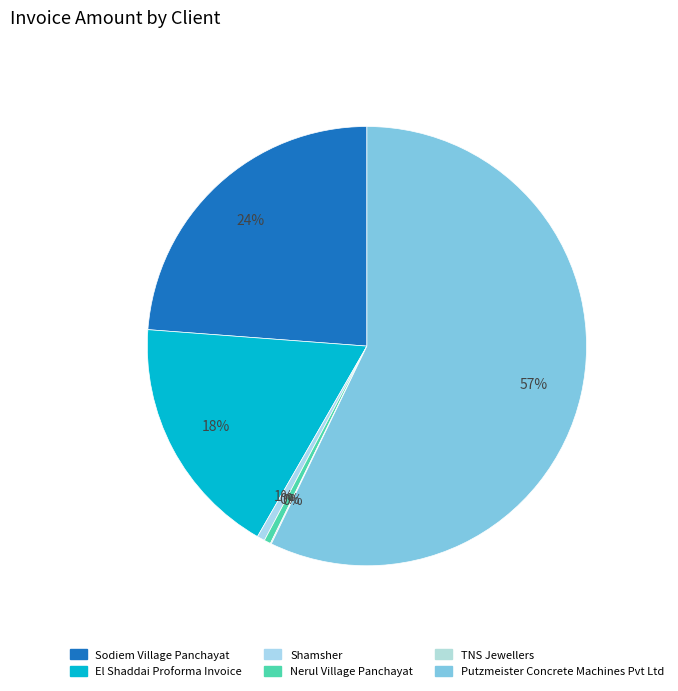

Does El Shaddai Proforma Invoice account for over 50% of the chart?

No